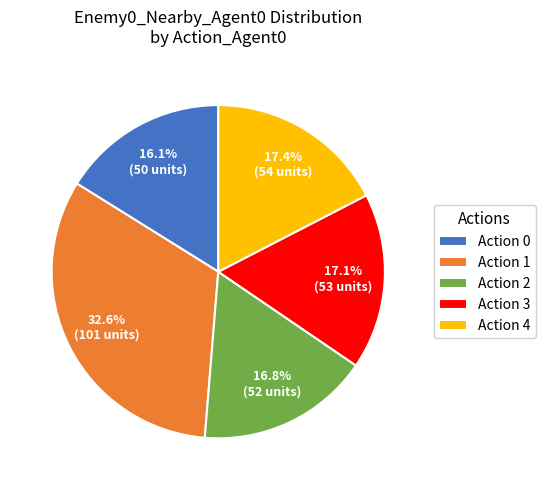

What is the largest slice in the pie chart?

Action 1